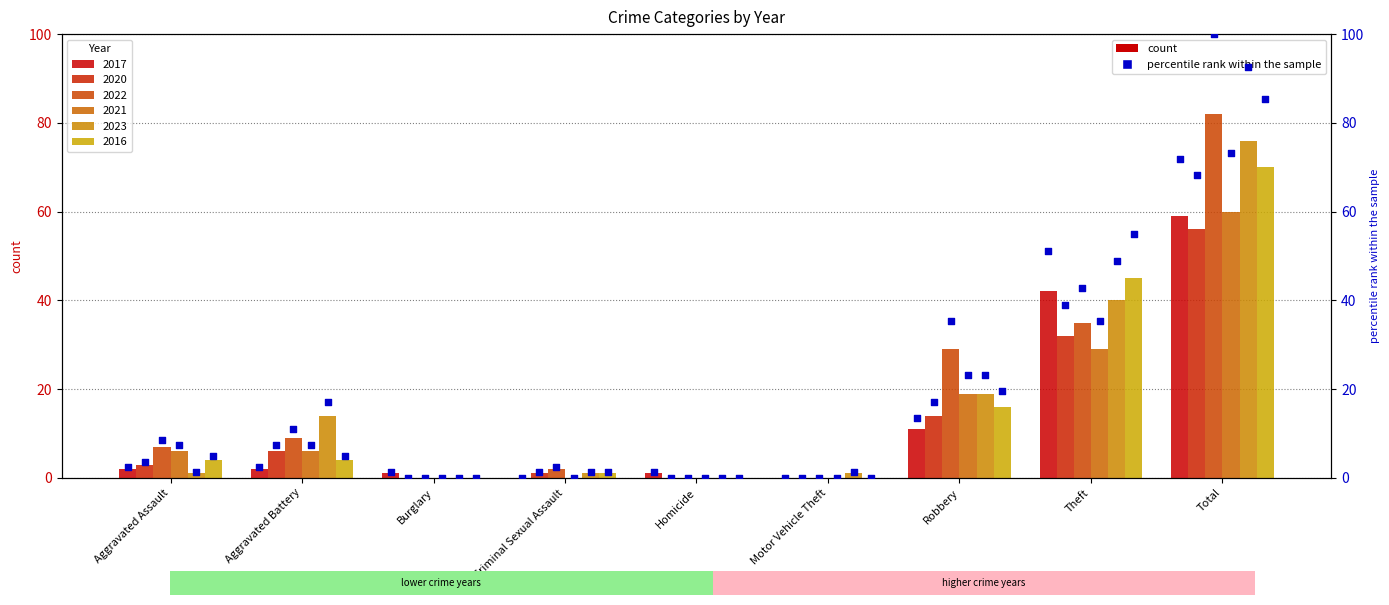

At which category is the sum across all series the highest?

Total